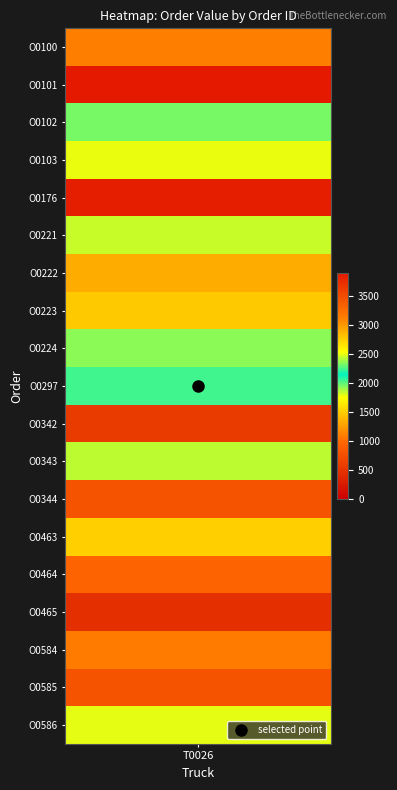

What is the approximate value at O0176, to the nearest 50?

3850